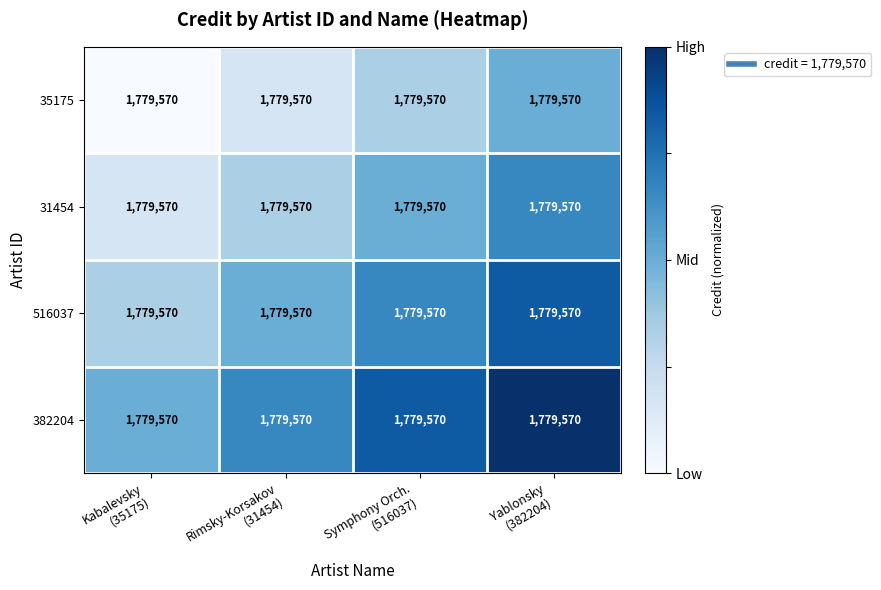

Which label corresponds to the smallest value in the chart?

Kabalevsky
(35175)